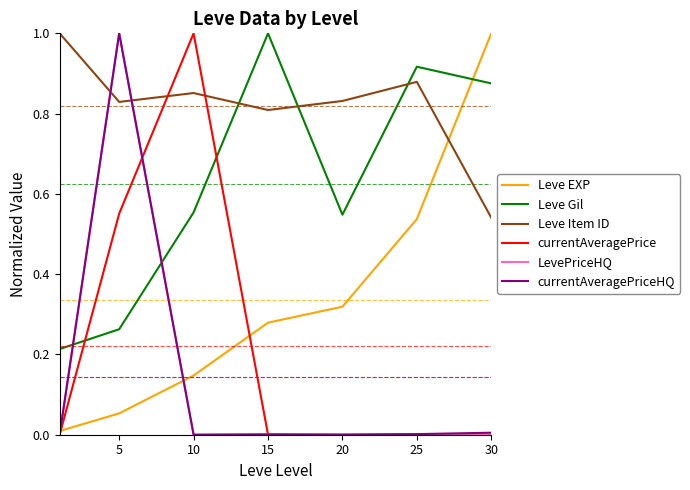

Which series ends up on top after the final intersection of Leve EXP and Leve Item ID?

Leve EXP